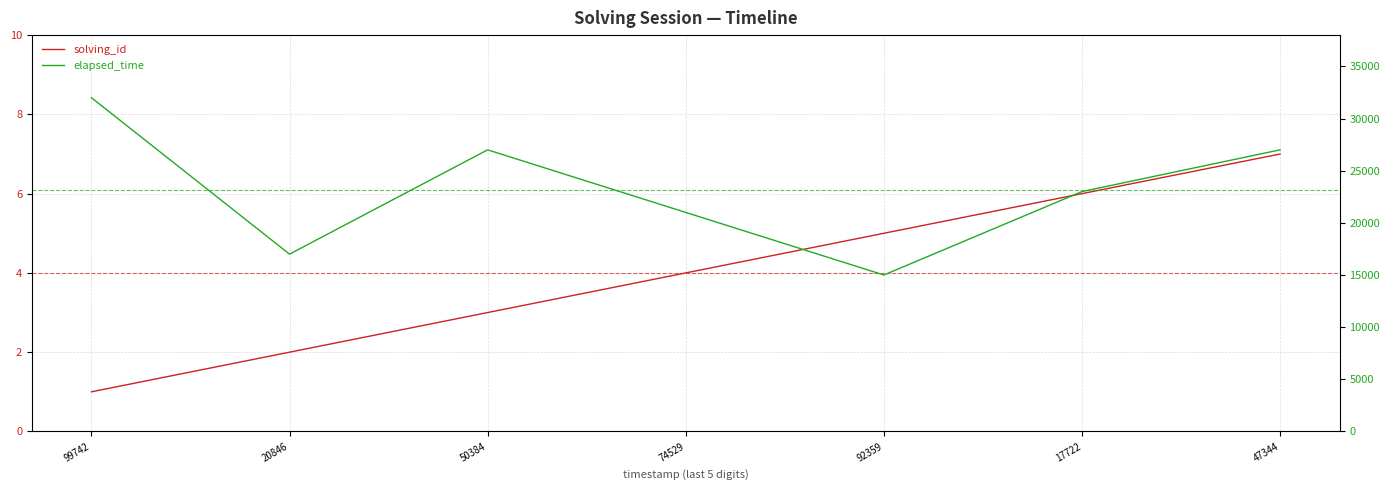

True or false: solving_id has more than 1 points higher than both neighbors.

False